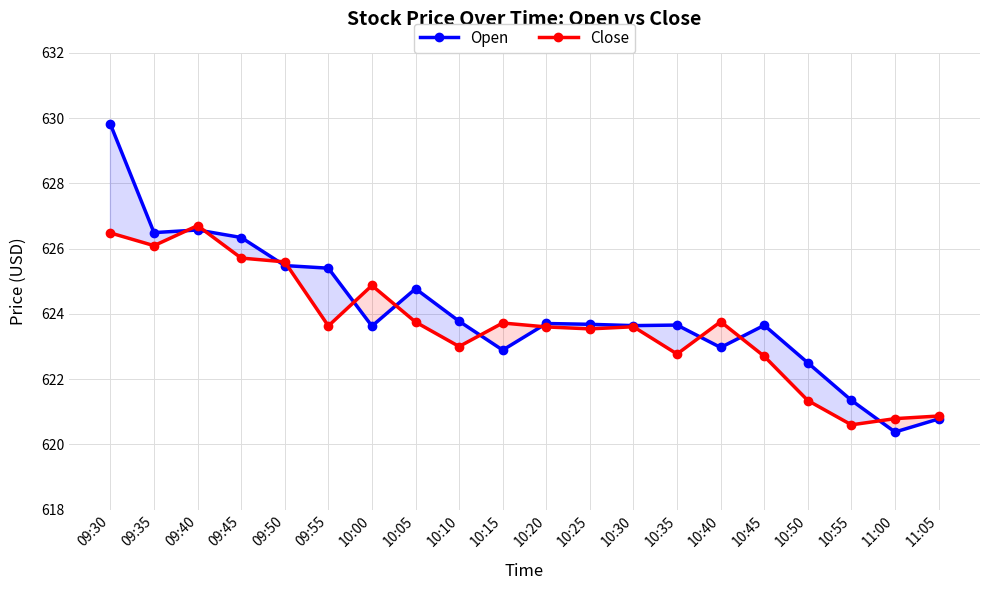

Reading left to right, what are all the values shown in this chart?

Open: 09:30=629.8	09:35=626.5	09:40=626.6	09:45=626.3	09:50=625.5	09:55=625.4	10:00=623.6	10:05=624.8	10:10=623.8	10:15=622.9	10:20=623.7	10:25=623.7	10:30=623.6	10:35=623.7	10:40=623.0	10:45=623.7	10:50=622.5	10:55=621.3	11:00=620.4	11:05=620.8
Close: 09:30=626.5	09:35=626.1	09:40=626.7	09:45=625.7	09:50=625.6	09:55=623.6	10:00=624.9	10:05=623.8	10:10=623.0	10:15=623.7	10:20=623.6	10:25=623.5	10:30=623.6	10:35=622.8	10:40=623.8	10:45=622.7	10:50=621.3	10:55=620.6	11:00=620.8	11:05=620.9